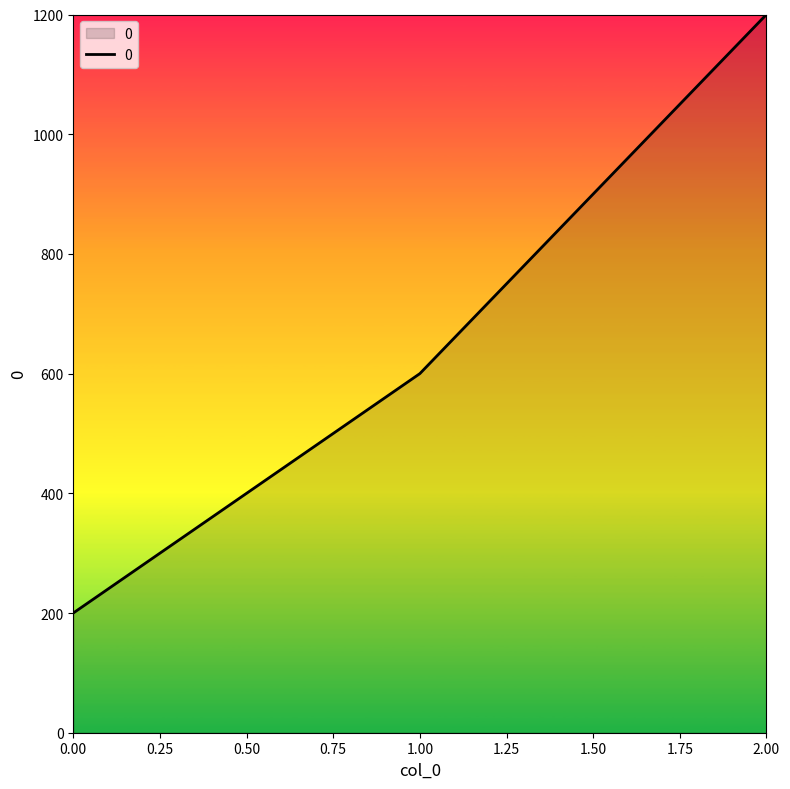

Read the value at 0.00.

200